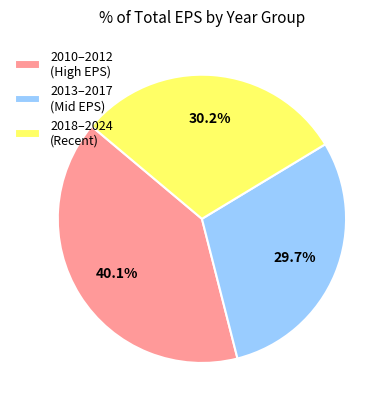

Rank the categories by value from highest to lowest.

2010–2012 (High EPS), 2018–2024 (Recent), 2013–2017 (Mid EPS)